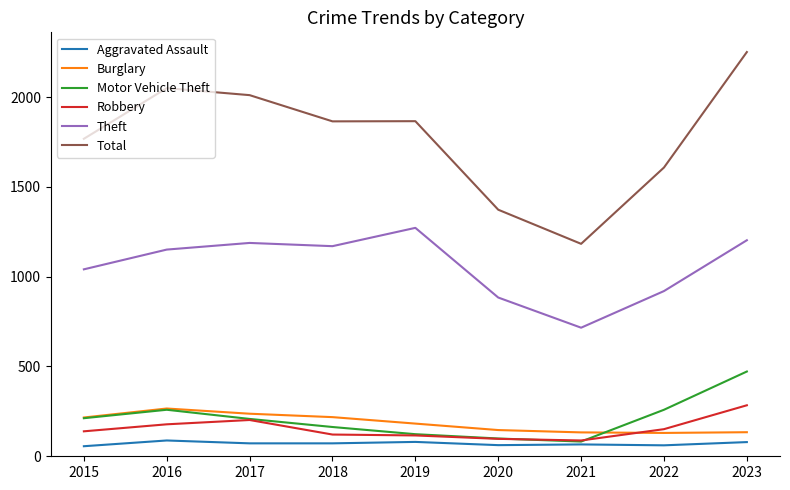

What is the smallest value displayed?

56